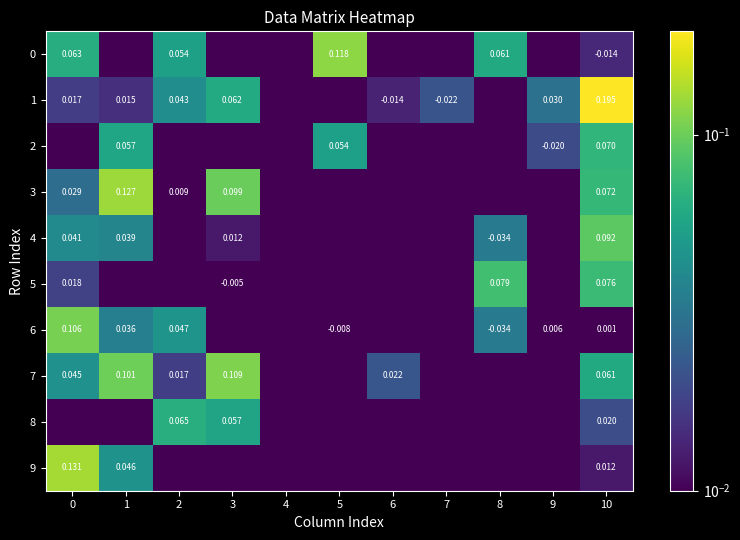

What is the spread (max minus min) of values at 3?

0.1